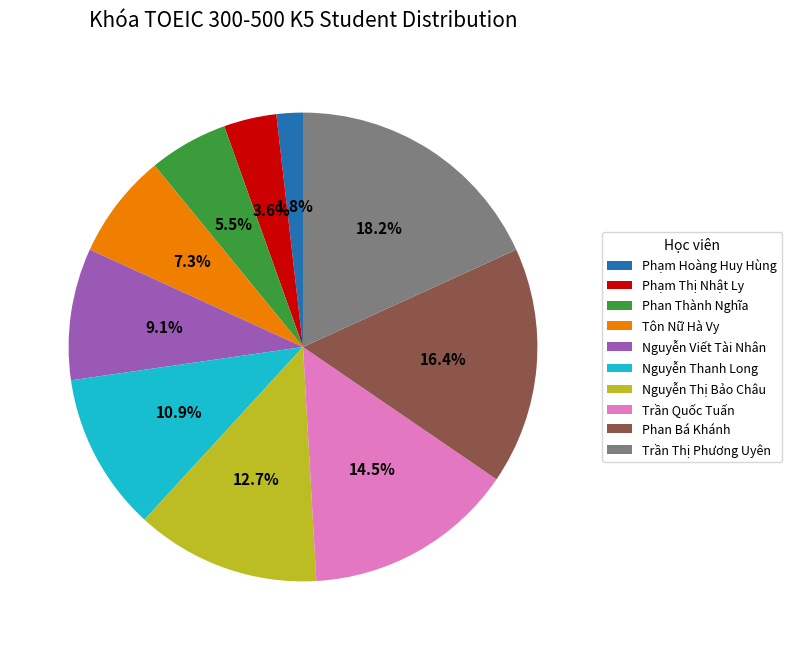

Count the number of slices in the pie.

10